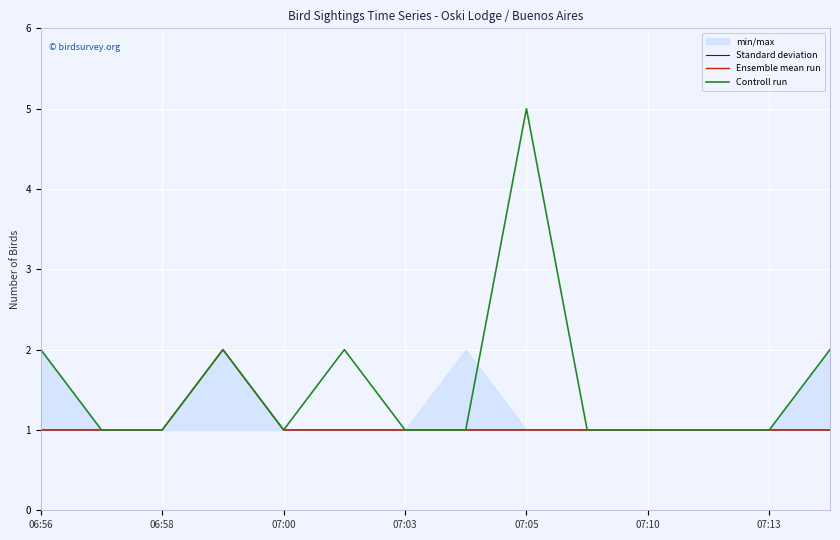

Is it true that Controll run equals 1 at 06:58?

True